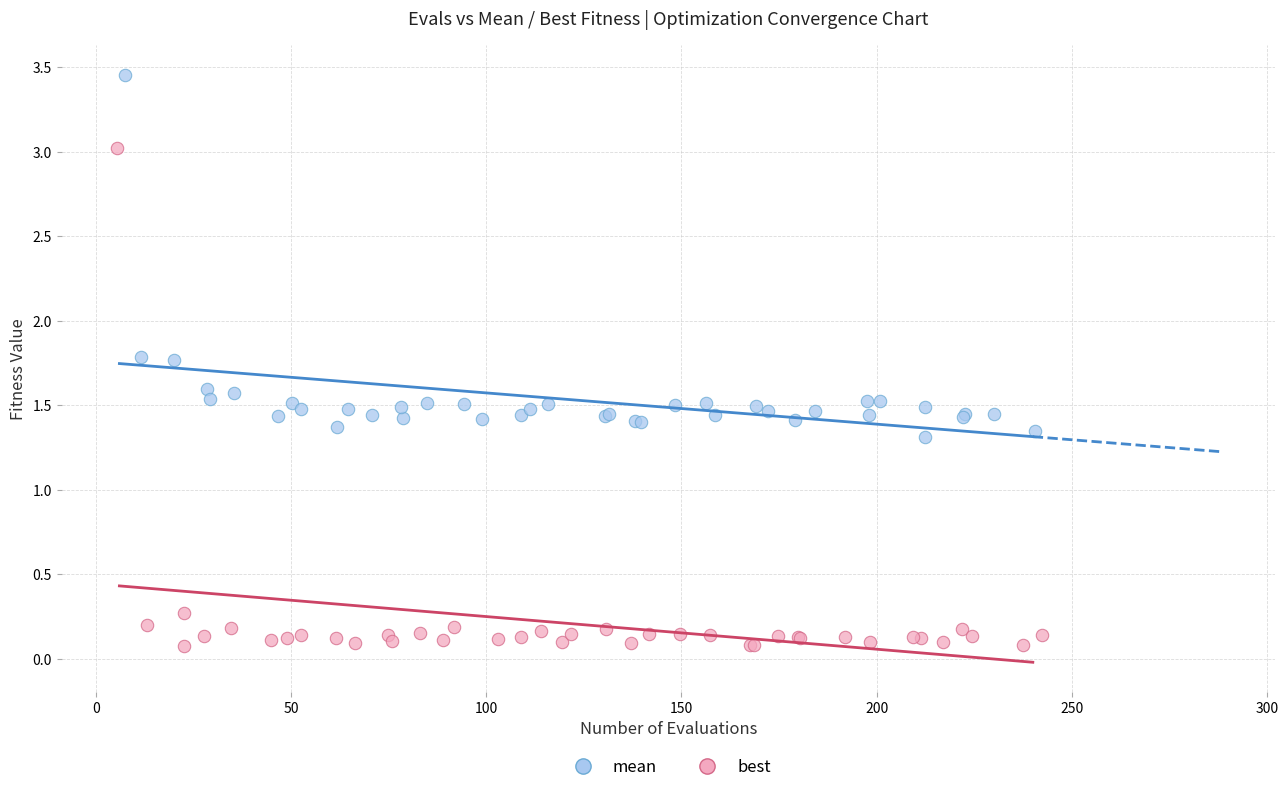

Which series has the largest Y range (max minus min)?

best